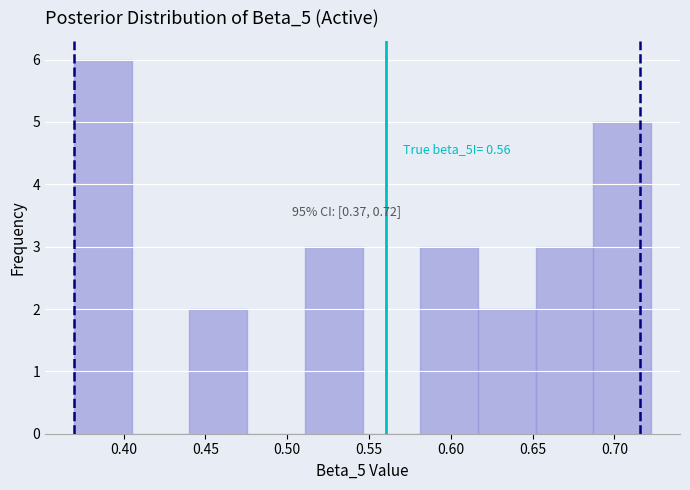

Which range on the x-axis has the tallest bar?

0.370 to 0.405